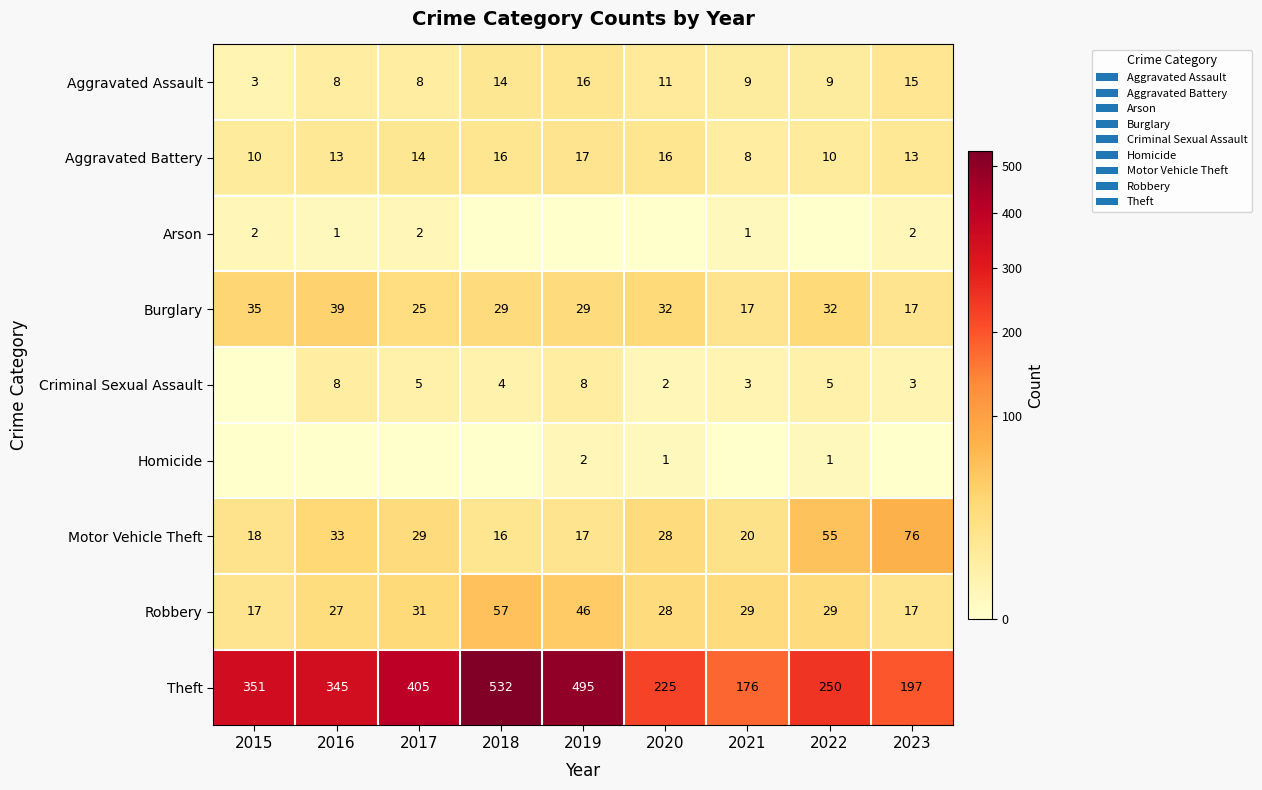

What is the sum of the Motor Vehicle Theft values at 2020 and 2021?

48